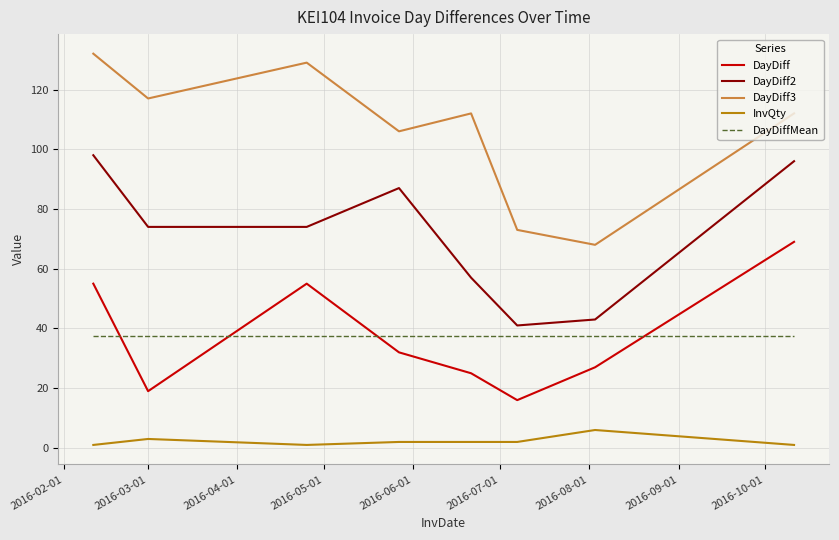

What is the minimum value for InvQty?

1.0